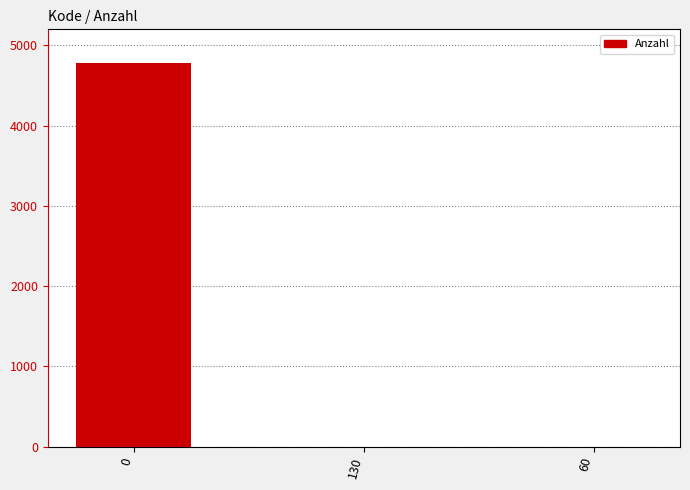

What is the maximum value shown in the chart?

4786